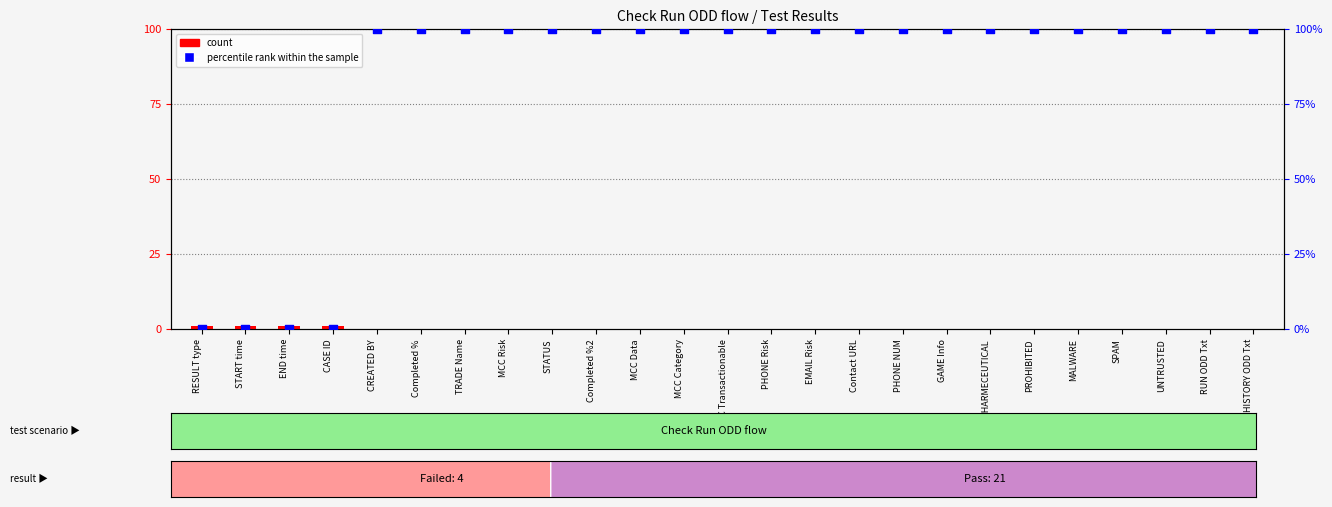

At how many categories does at least one series exceed 84?

21